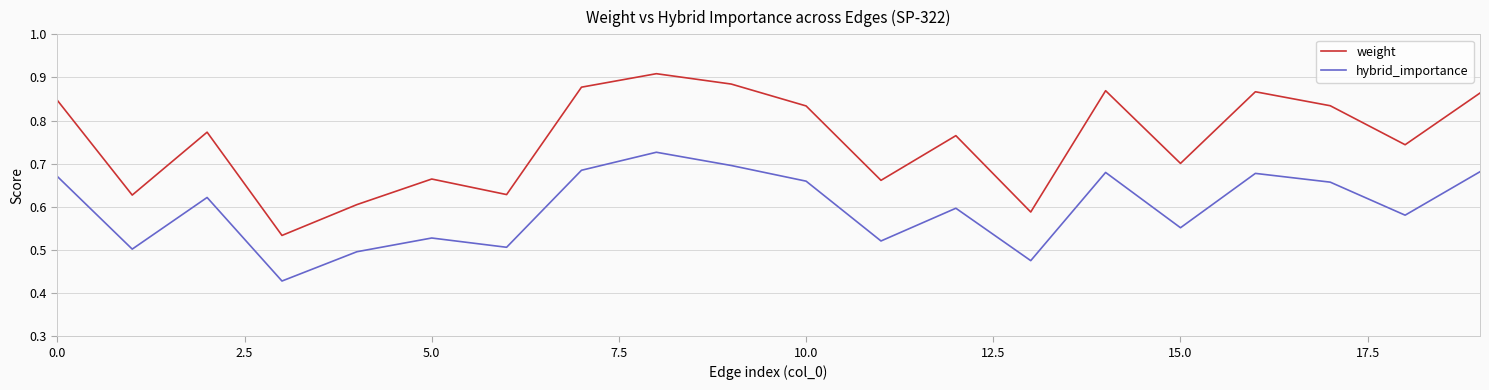

How many weight values are between 0 and 1?

20